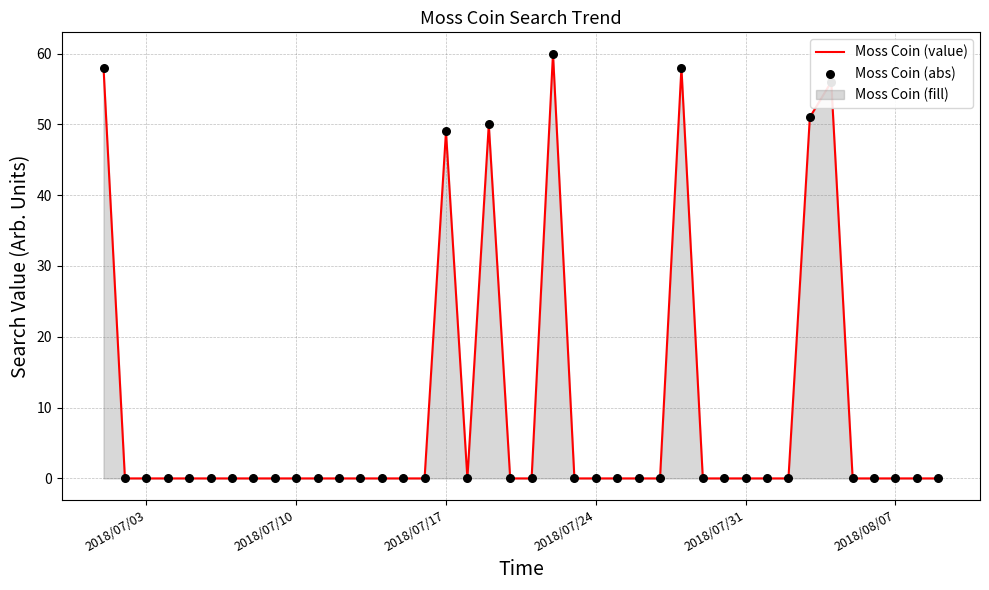

At how many categories does at least one series exceed 15?

7